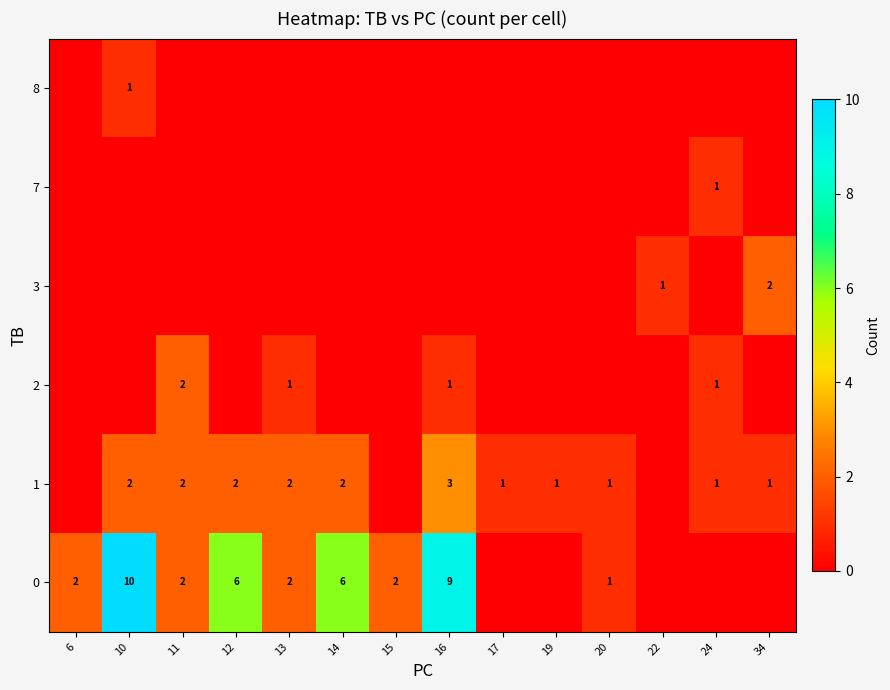

How many categories are shown in the chart?

14